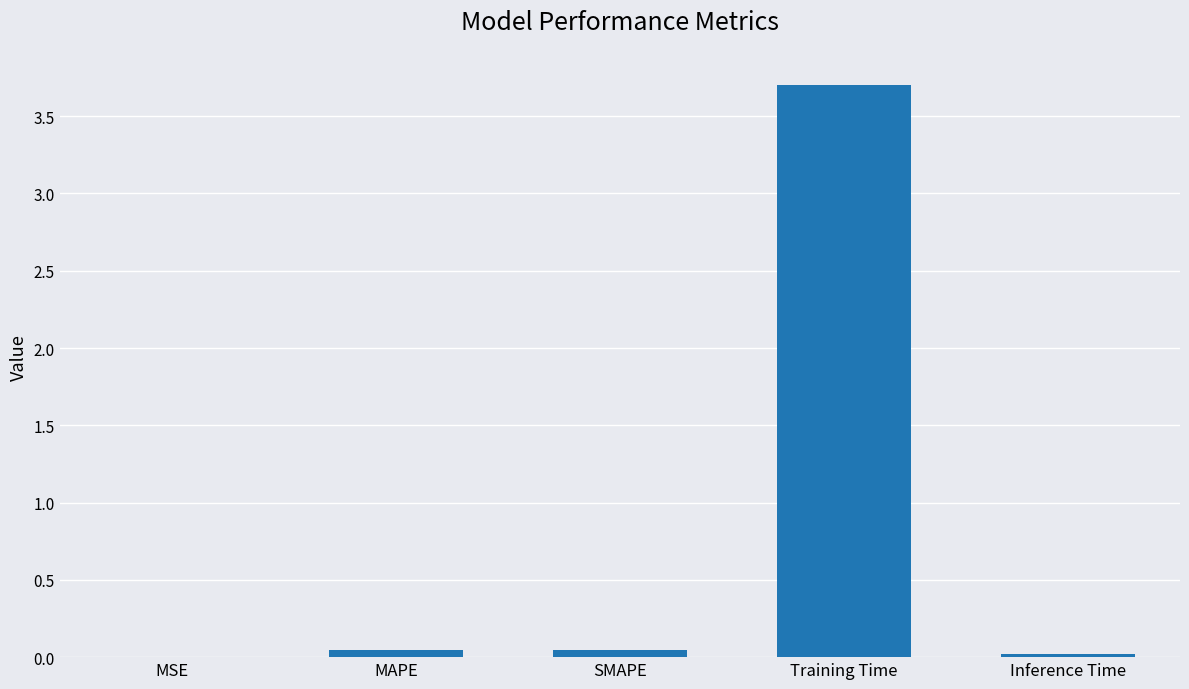

What is the sum of all values?

3.8